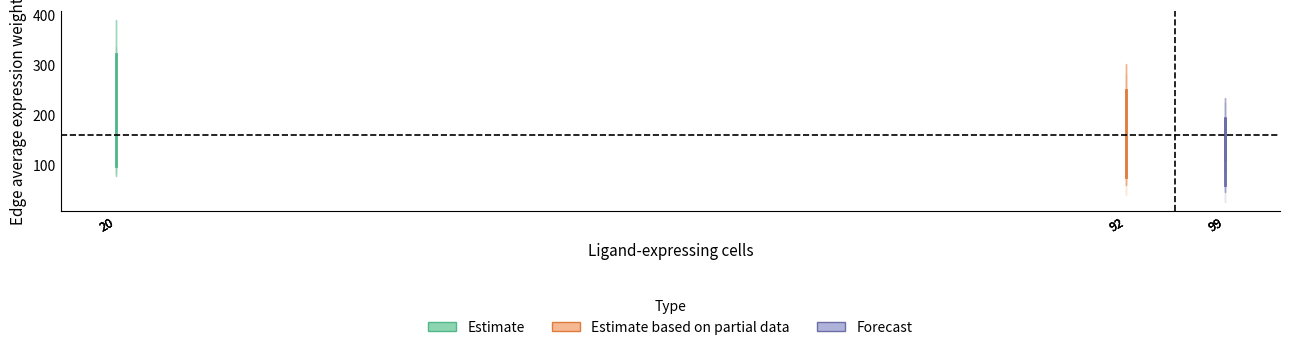

Which has a higher value, 20 or 20?

20